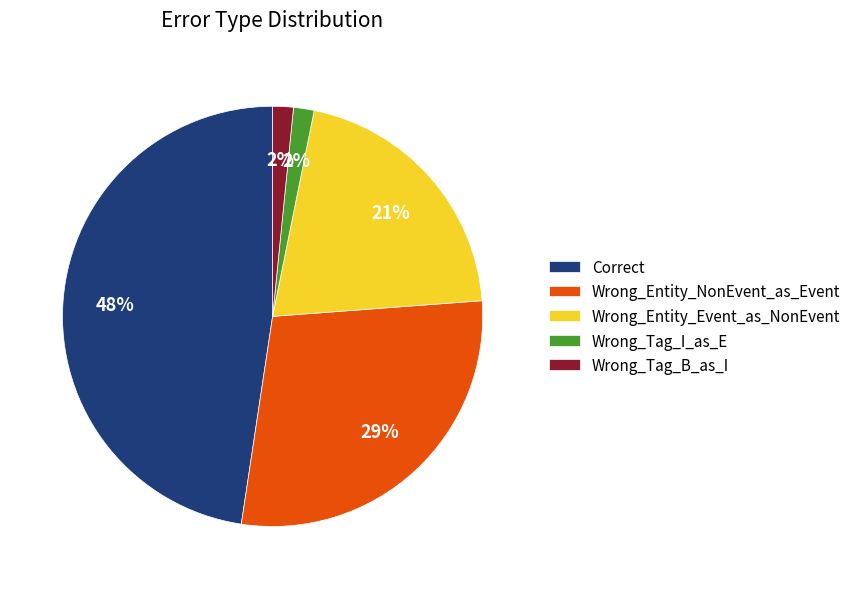

What is the ratio of the value at Wrong_Tag_I_as_E to the value at Wrong_Entity_Event_as_NonEvent?

0.1